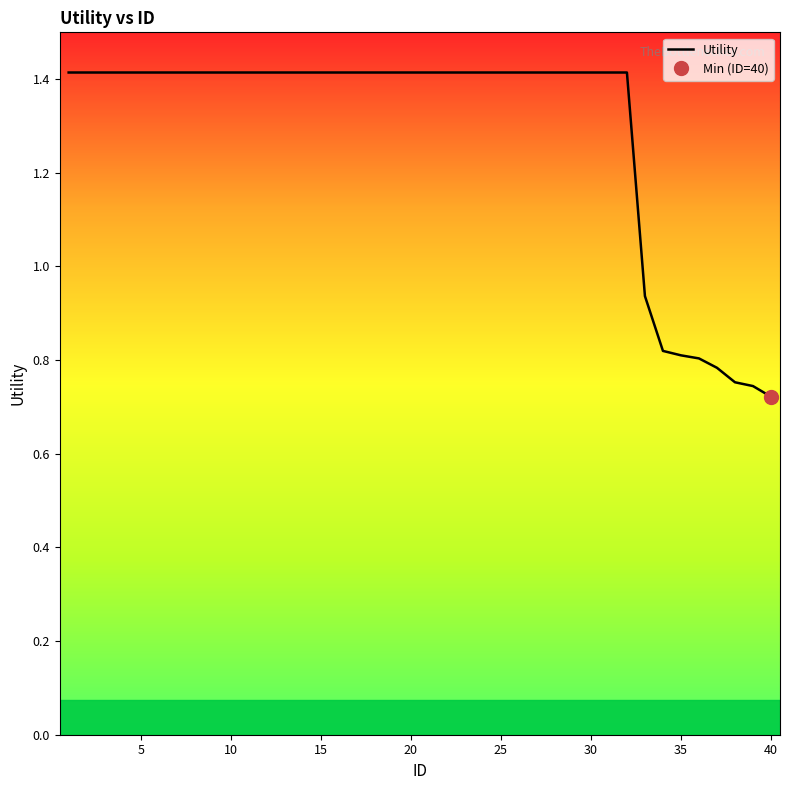

How many values are below 1?

8